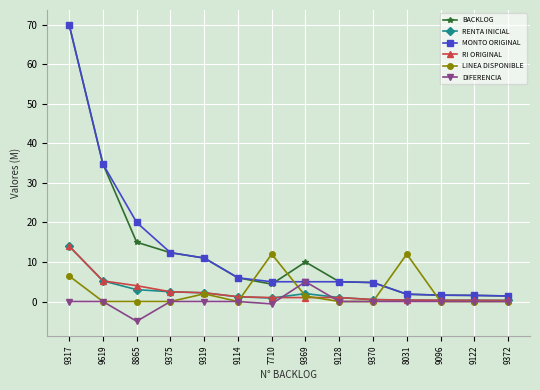

Count the number of categories in the chart.

14